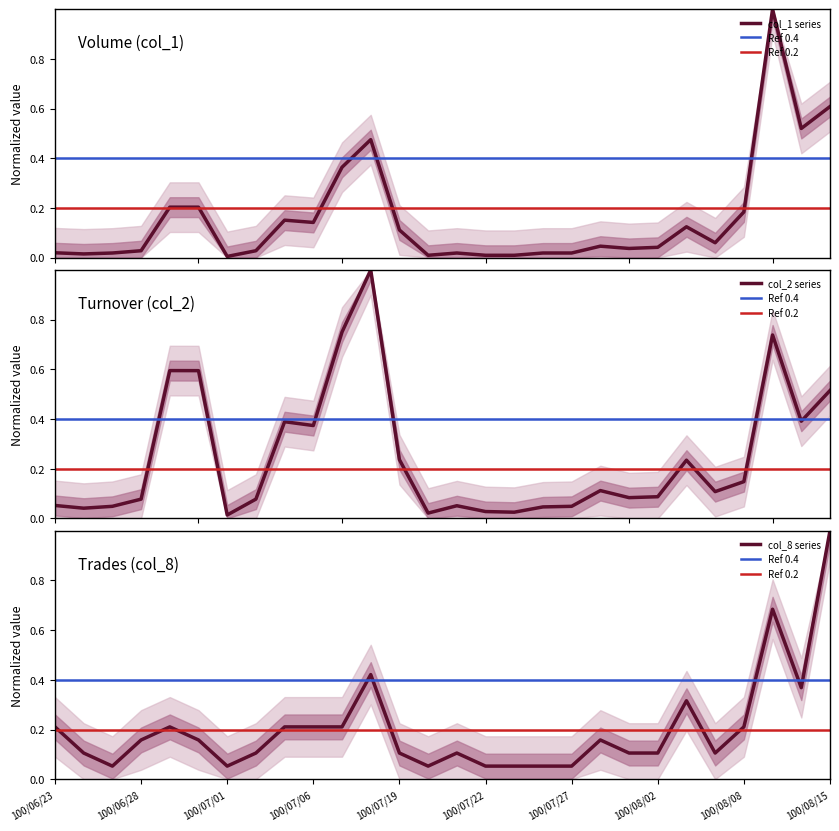

What is the difference between the highest and lowest values at 20?

0.1